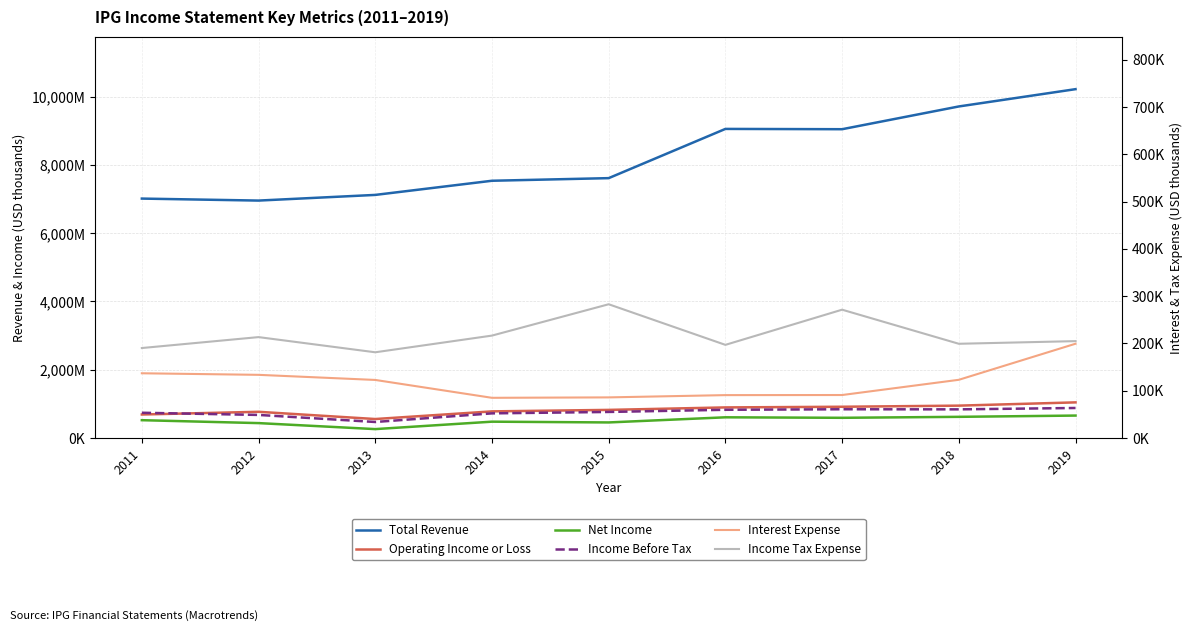

Reading left to right, list all the values displayed in this chart.

Total Revenue: 2011=7014600	2012=6956200	2013=7122300	2014=7537100	2015=7613800	2016=9056200	2017=9047600	2018=9714400	2019=10221300
Operating Income or Loss: 2011=687200	2012=766500	2013=554600	2014=778800	2015=822300	2016=895000	2017=914300	2018=946900	2019=1042600
Net Income: 2011=520700	2012=435100	2013=259200	2014=477100	2015=454600	2016=605000	2017=590400	2018=618900	2019=656000
Income Before Tax: 2011=738400	2012=674800	2013=468000	2014=720700	2015=762200	2016=825600	2017=840800	2018=838000	2019=878300
Interest Expense: 2011=136800	2012=133500	2013=122700	2014=84900	2015=85800	2016=90600	2017=90800	2018=123000	2019=199300
Income Tax Expense: 2011=190200	2012=213300	2013=181200	2014=216500	2015=282800	2016=196900	2017=271300	2018=199200	2019=204800